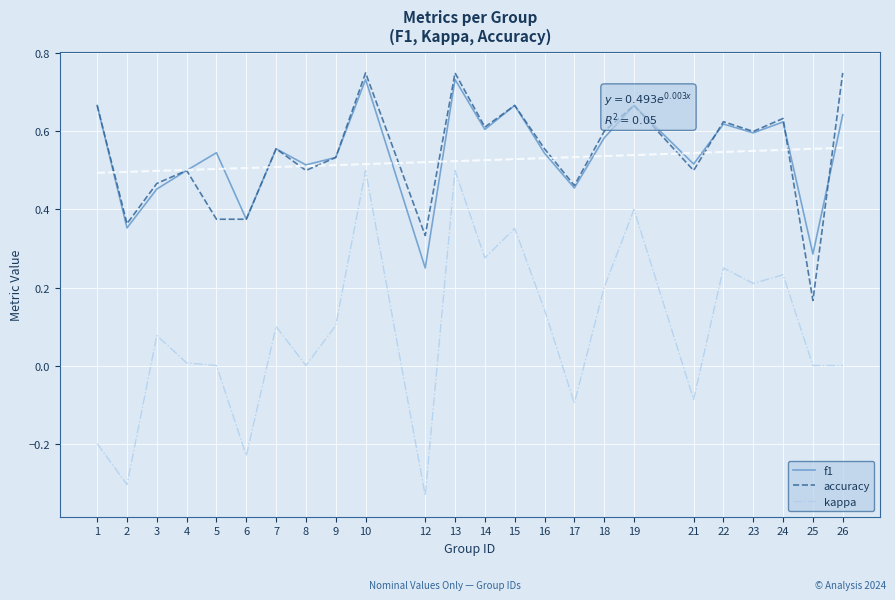

What is the sum of all accuracy values?

13.0